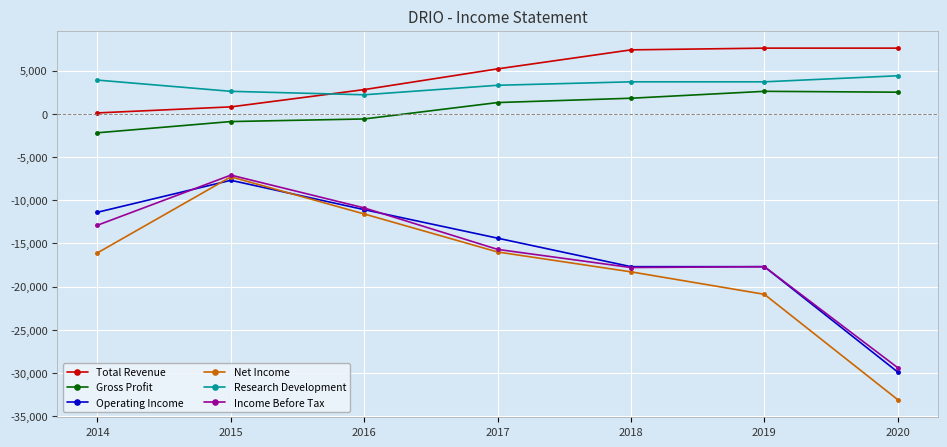

Which series has the largest range (max minus min)?

Net Income